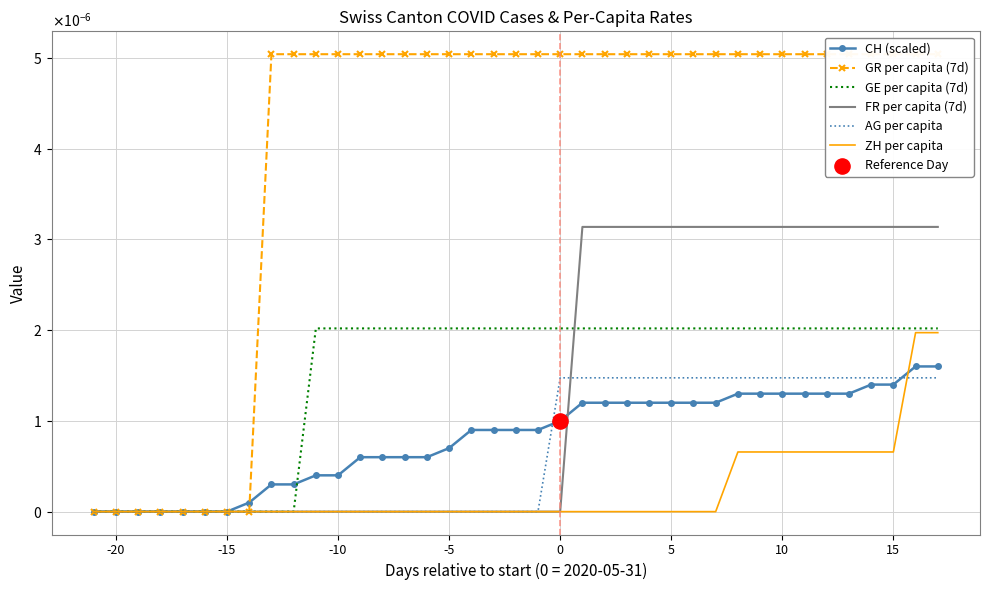

At how many categories does at least one series exceed 0?

32